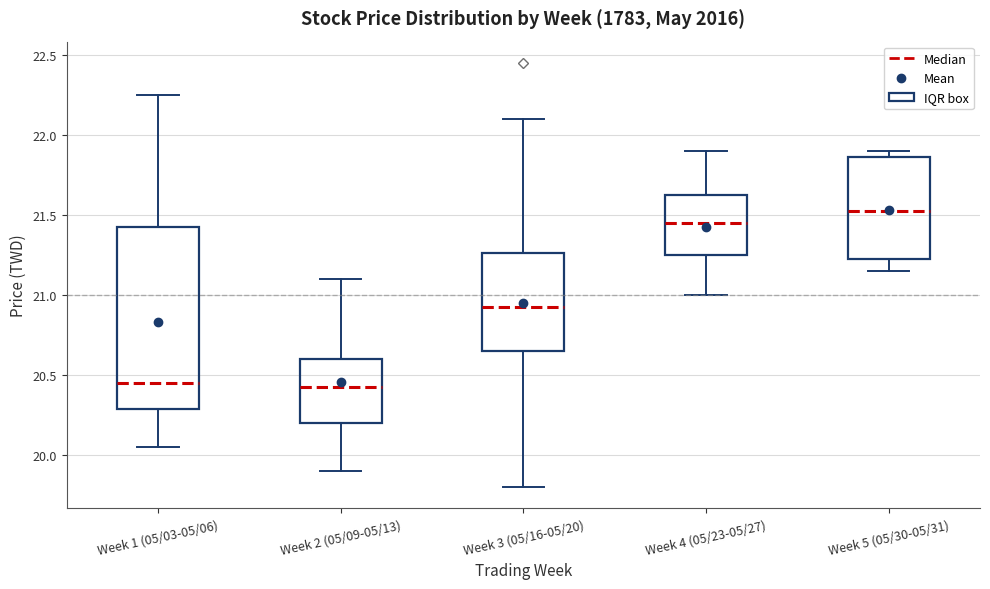

Where does the upper whisker of the box for Week 3 (05/16-05/20) end on the y-axis? The values are not printed on the chart, so give them approximately, as read against the axis.

22.10